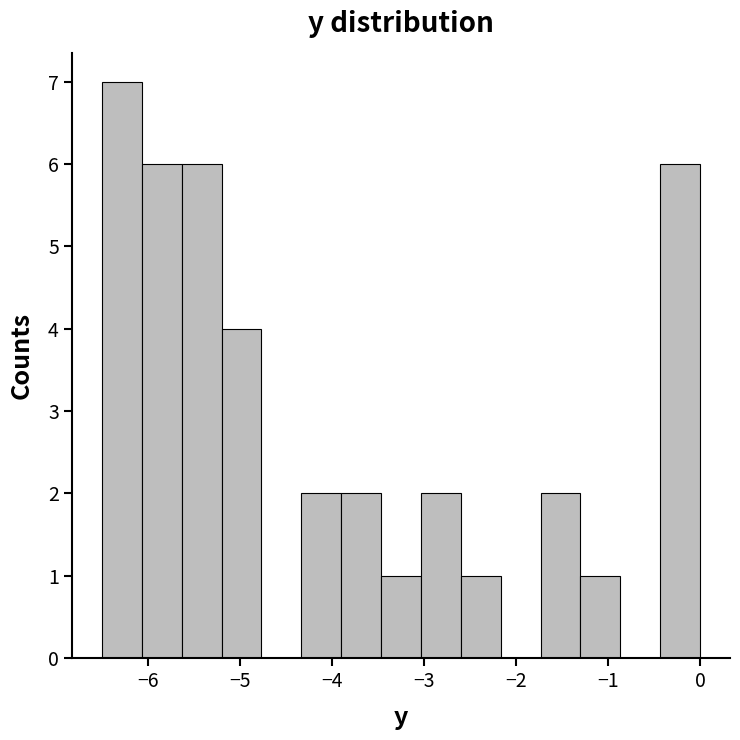

How tall is the bar that spans -4.3 to -3.9 on the x-axis? Neither the bar edges nor the heights are printed on the chart, so give them approximately, as read against the axes.

2